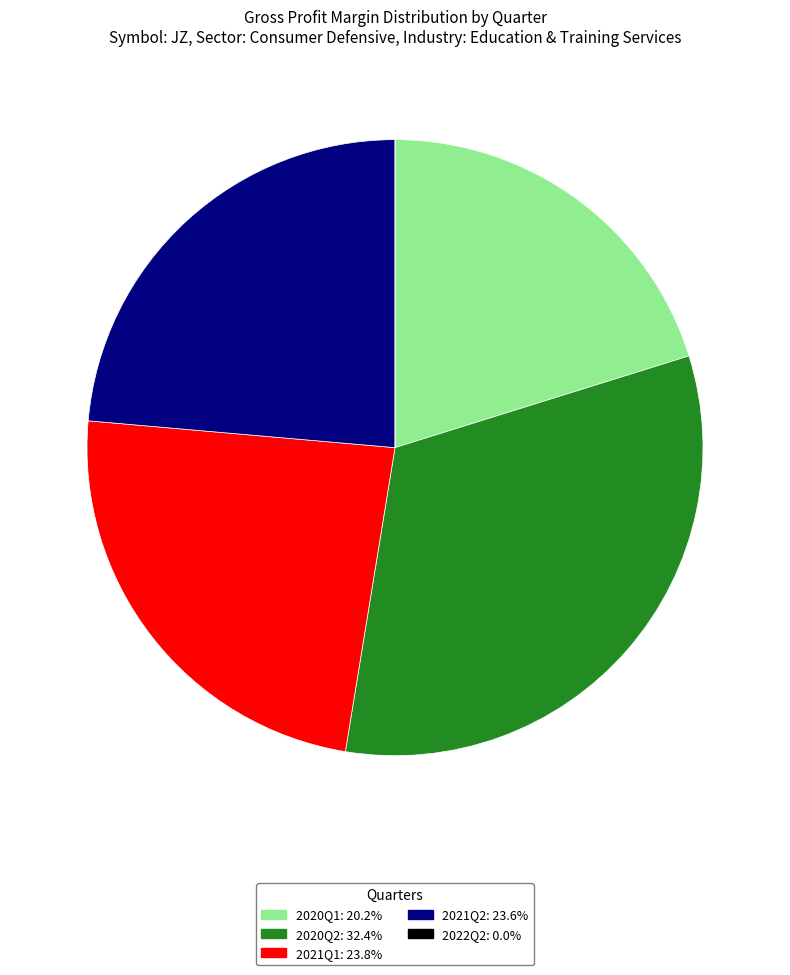

Which category has the biggest portion of the pie?

2020Q2